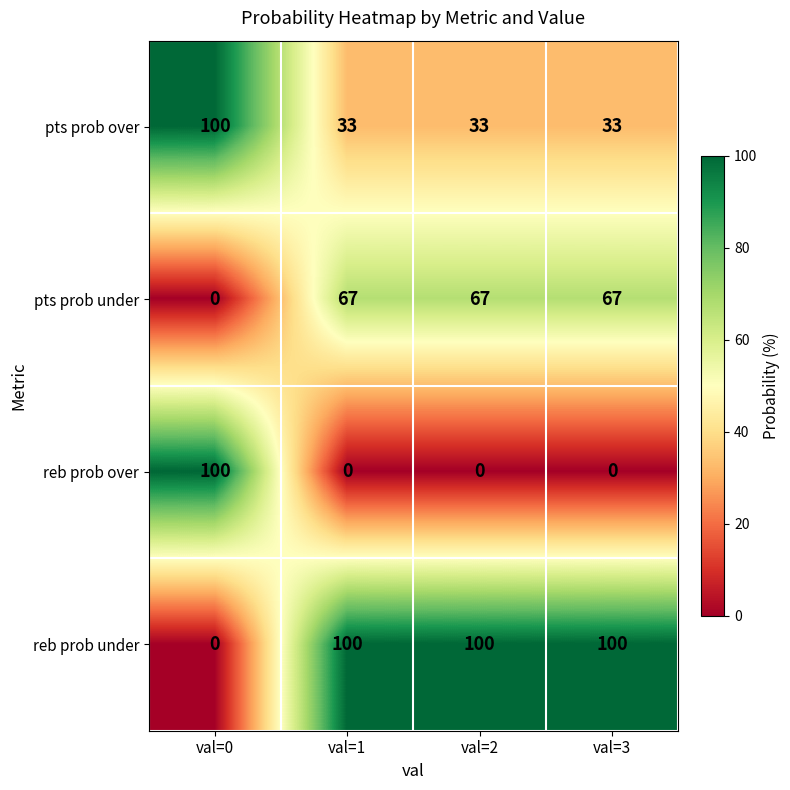

The reb prob over series shows 0 at val=1. True or false?

True